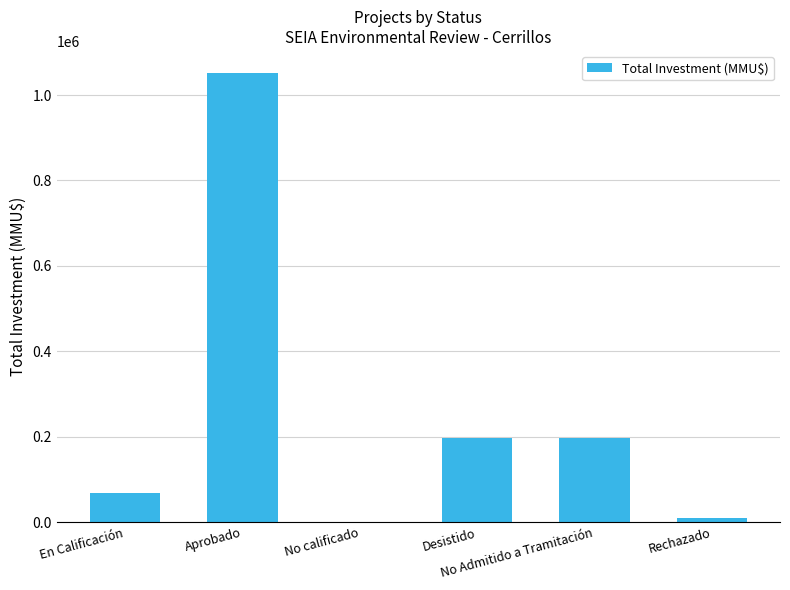

What is the sum of all values?

1522371